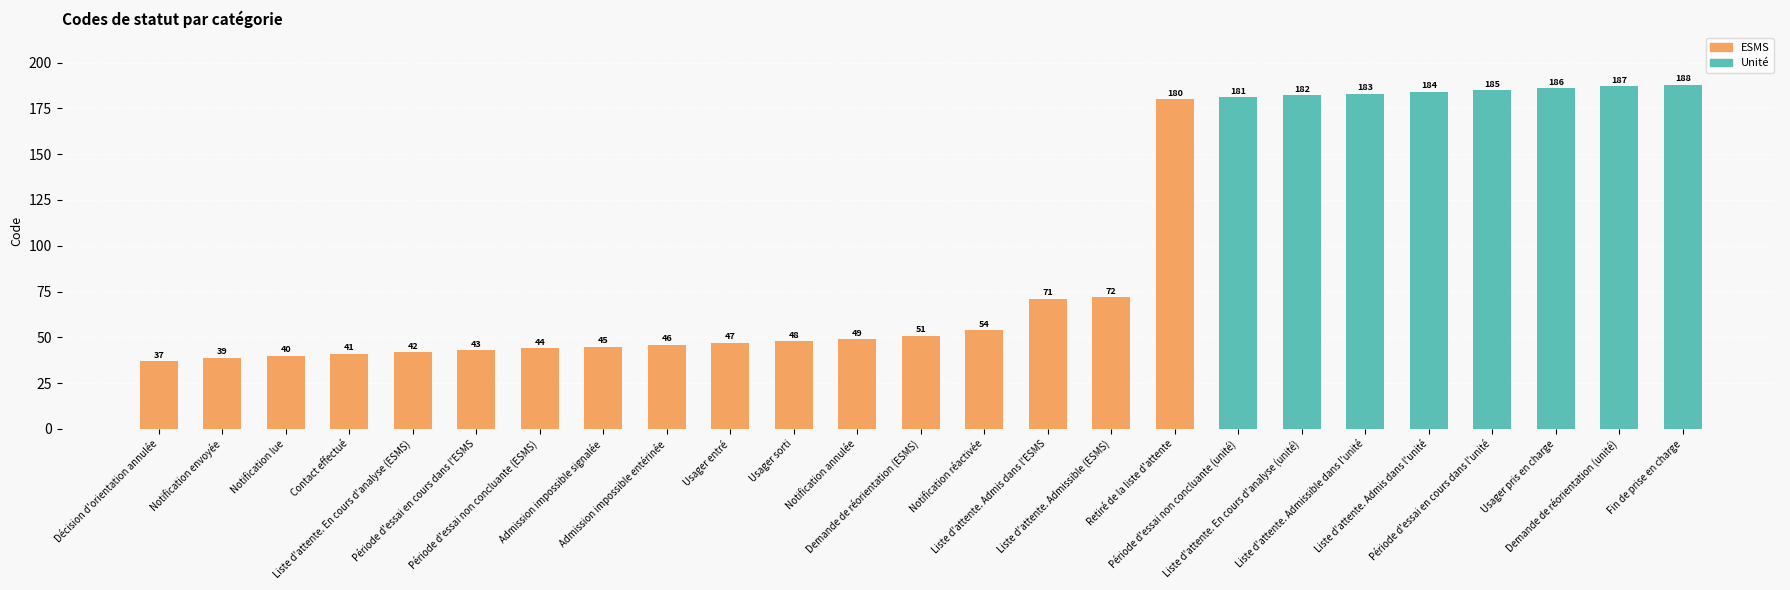

What is the ratio of the value at Contact effectué to the value at Usager pris en charge?

0.2